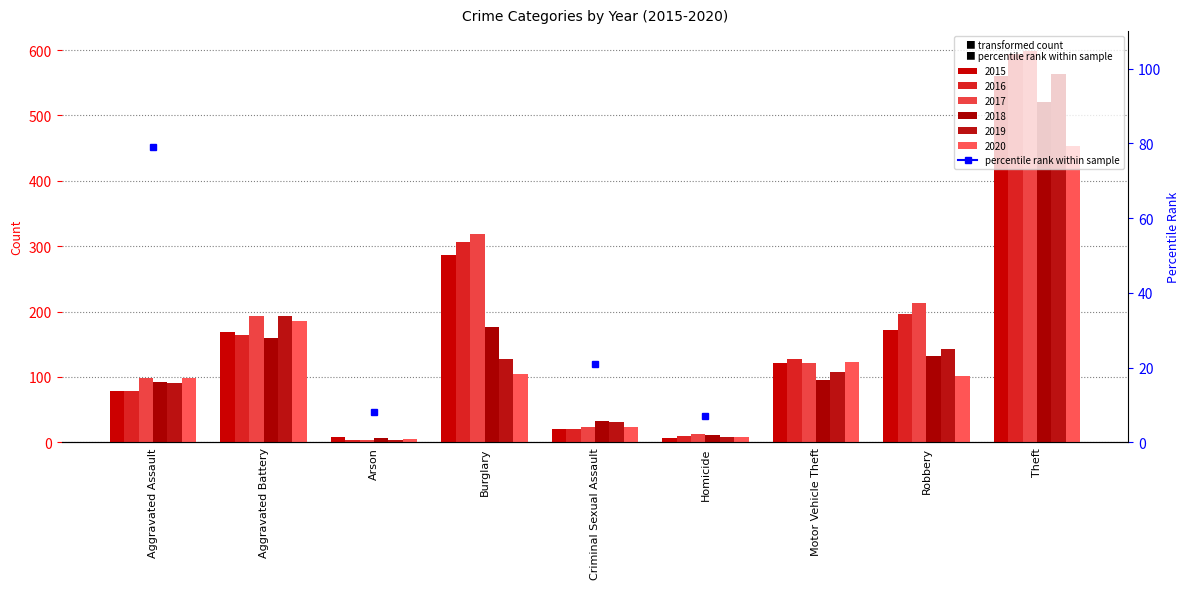

What is the total value across all series at Theft?

3291